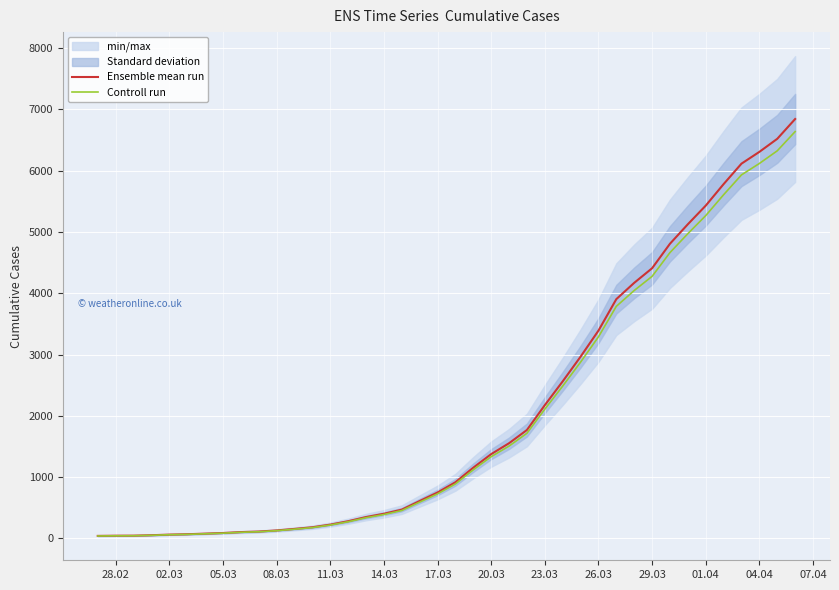

Count the number of categories in the chart.

40